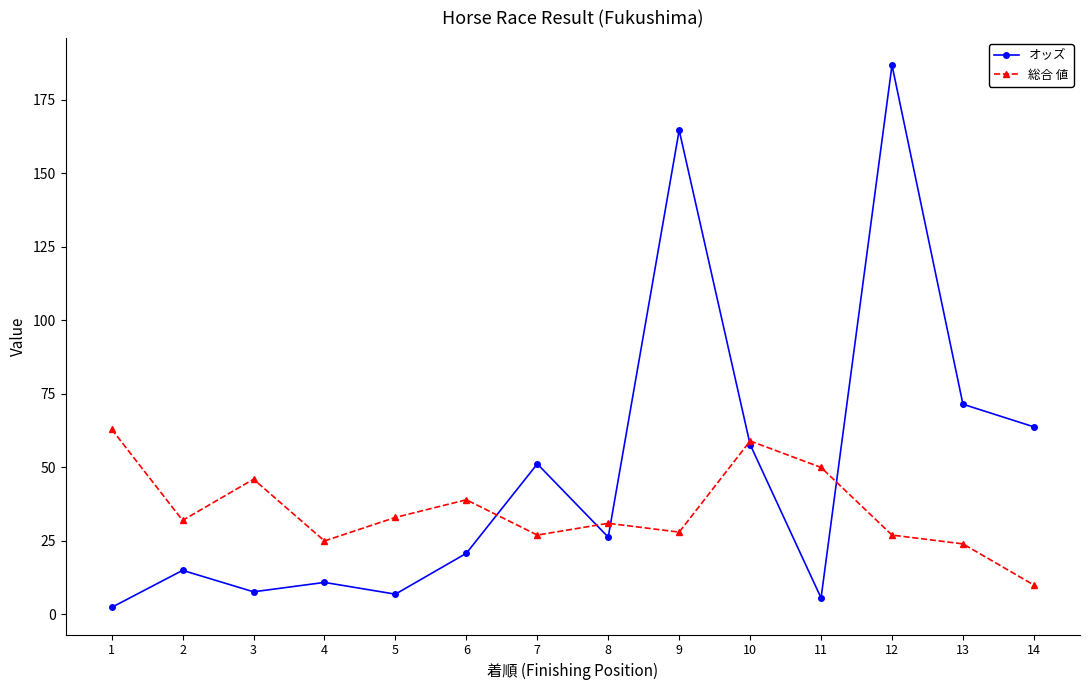

Which series ends up on top after the final intersection of 総合 値 and オッズ?

オッズ